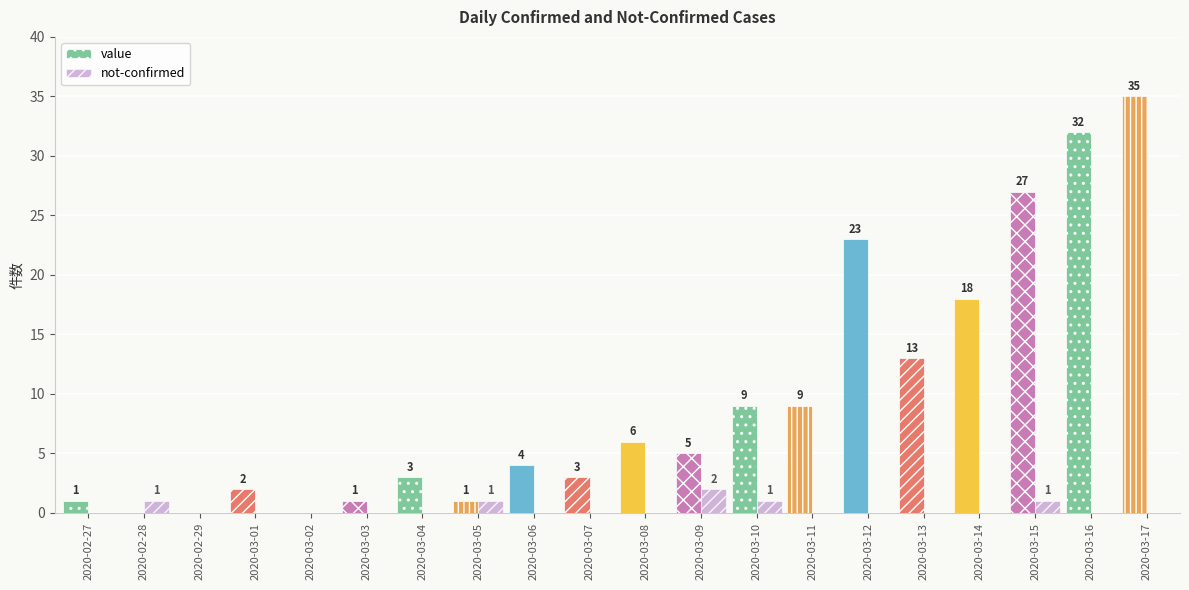

Is the value of value at 2020-03-01 greater than the value of not-confirmed at 2020-03-13?

Yes